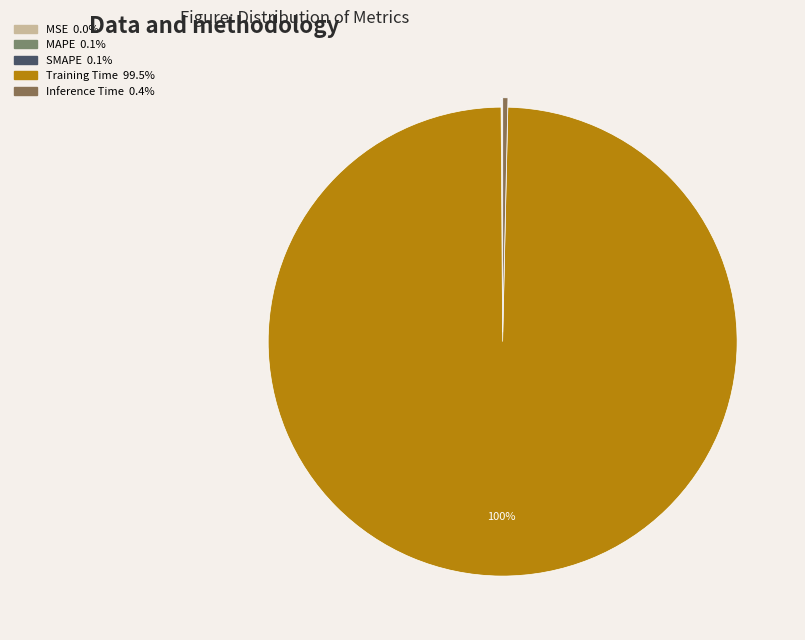

Rank the categories by value from lowest to highest.

MSE, SMAPE, MAPE, Inference Time, Training Time